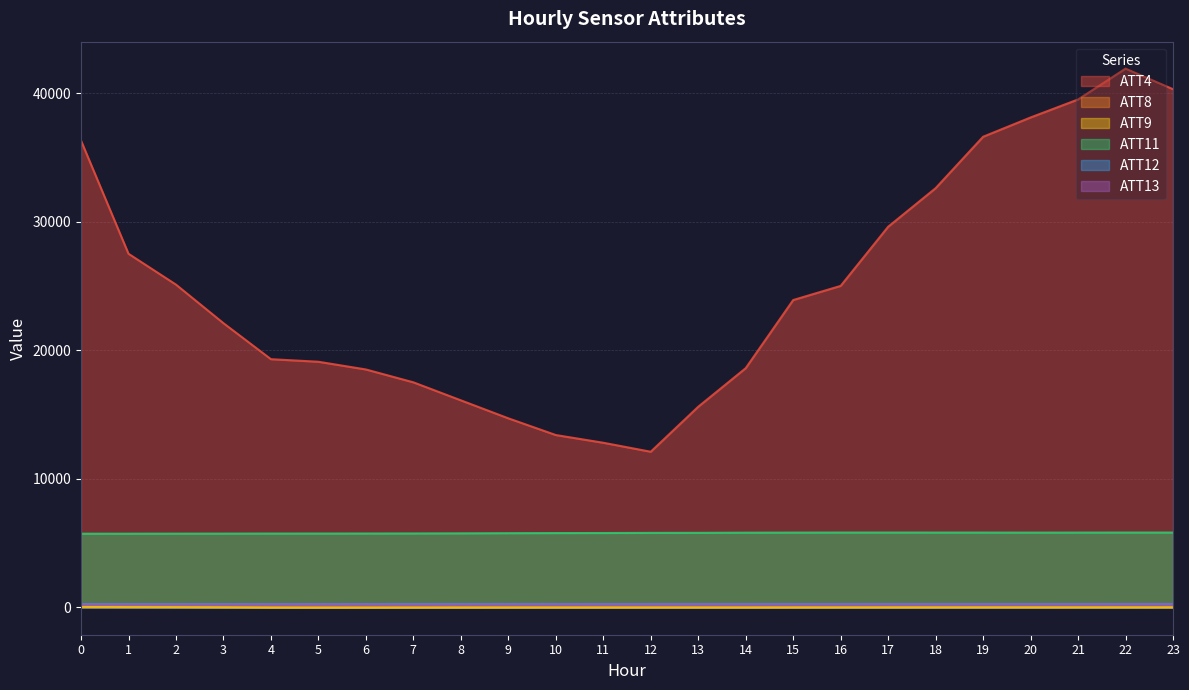

Rank the series by their maximum value, from lowest to highest.

ATT9, ATT8, ATT13, ATT12, ATT11, ATT4